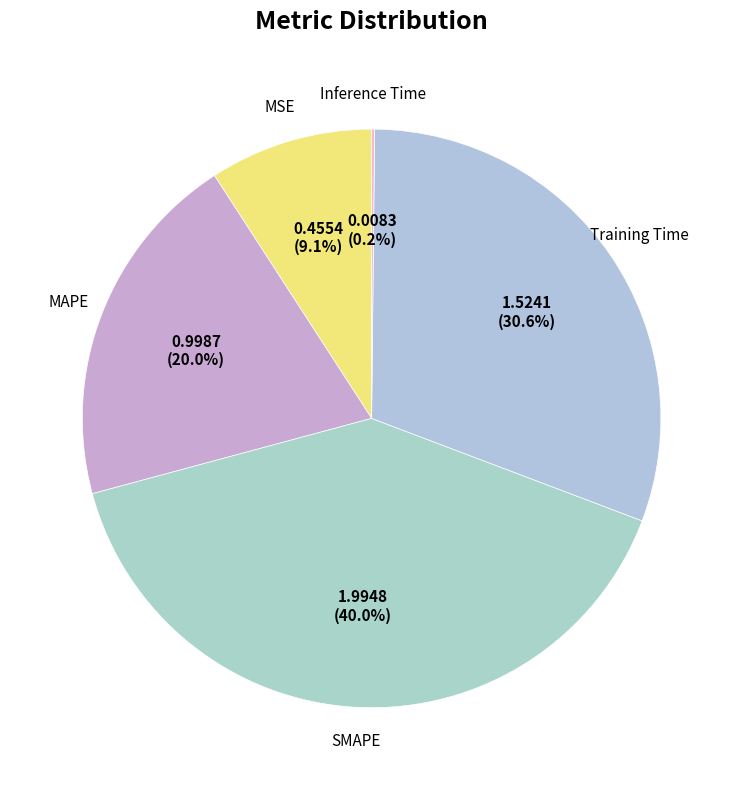

To the nearest percent, what is the difference between the largest and smallest slice percentages?

40%